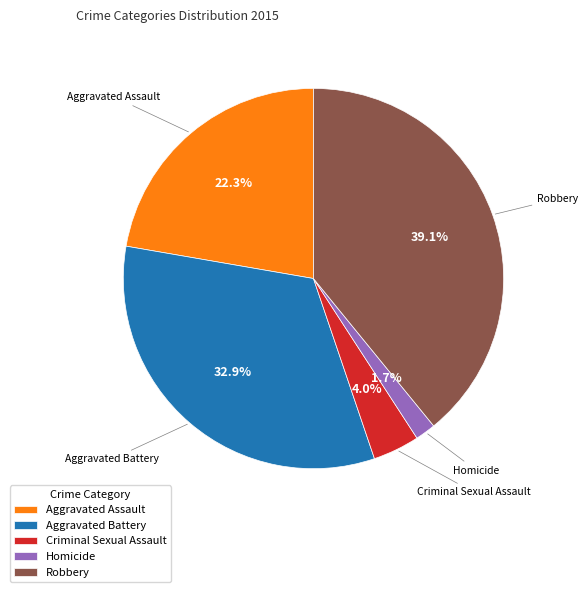

To the nearest percent, what is the combined percentage of Aggravated Assault and Criminal Sexual Assault?

26%